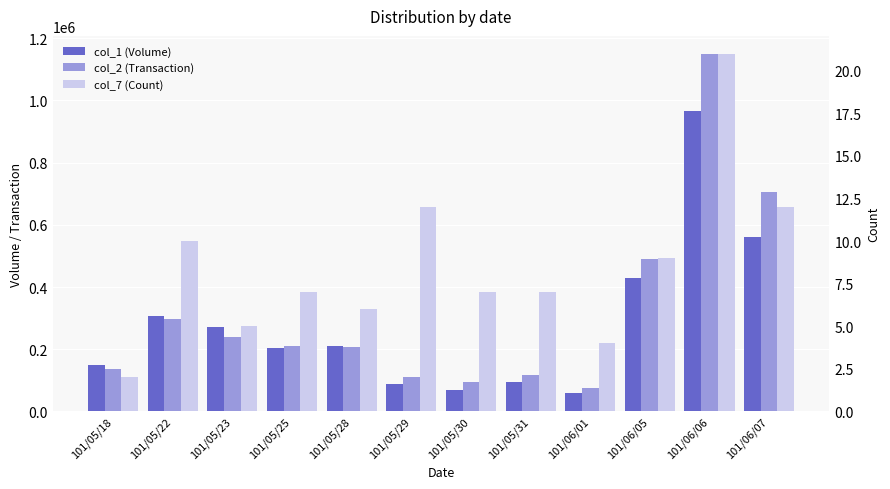

Count the number of categories in the chart.

12